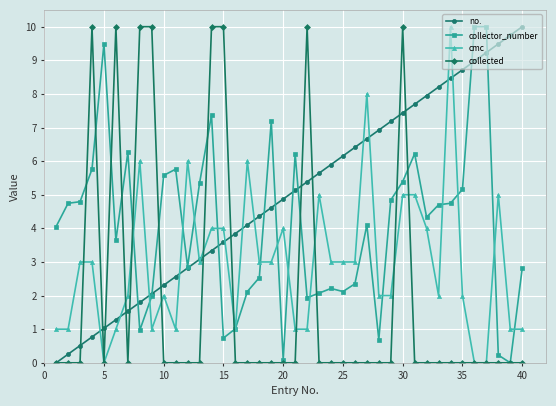

Which series has the largest total across all categories?

no.